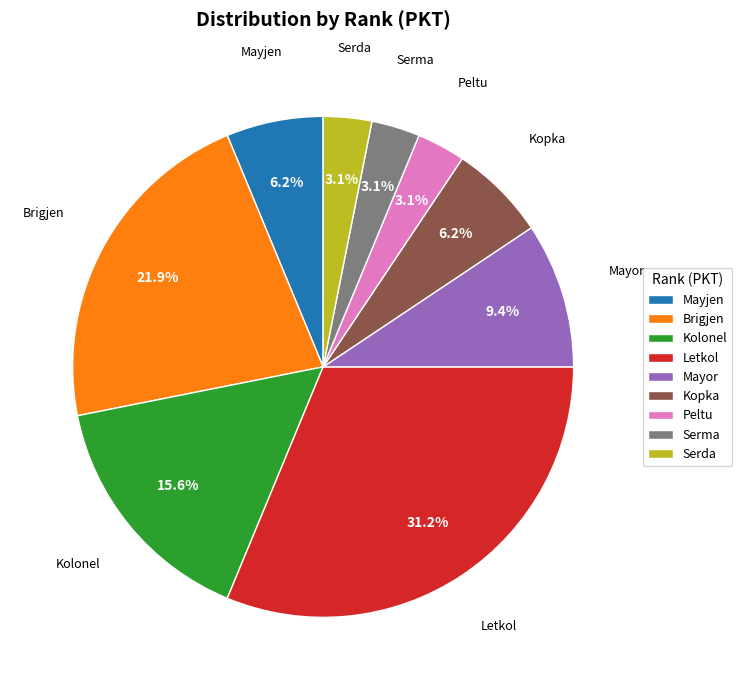

Do Mayjen and Peltu together represent more than half of the pie?

No